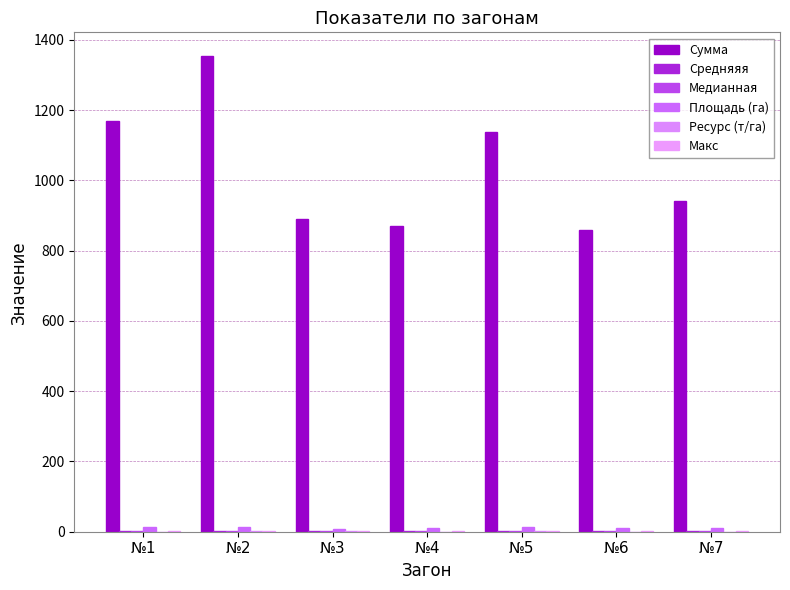

The Макс series shows 1.8 at №7. True or false?

False